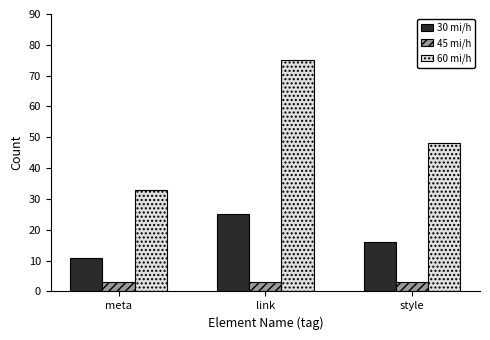

What is the sum of the 45 mi/h values at style and link?

6